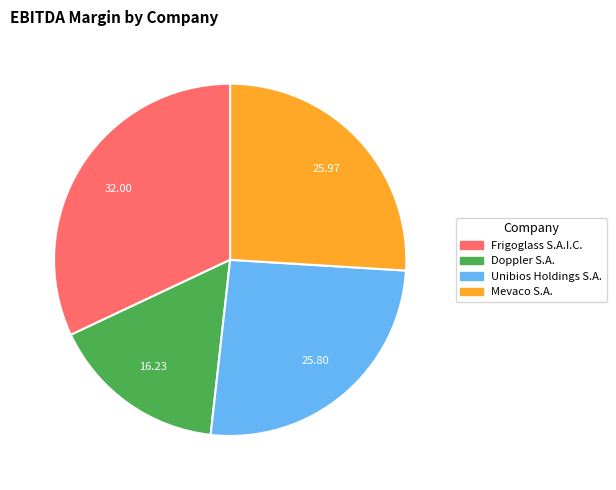

Is Mevaco S.A. the majority of the pie?

No